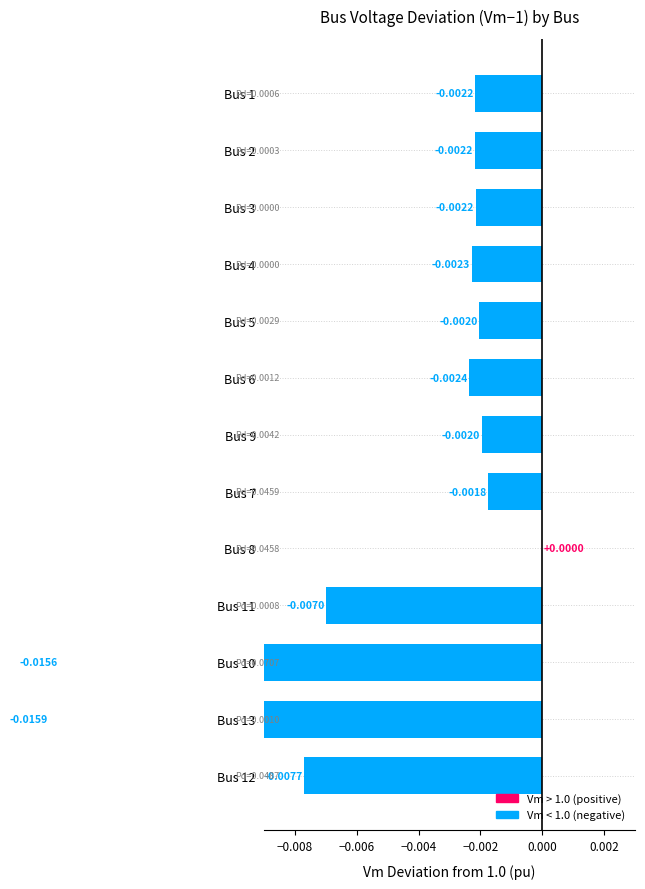

How many bars are there in total?

13